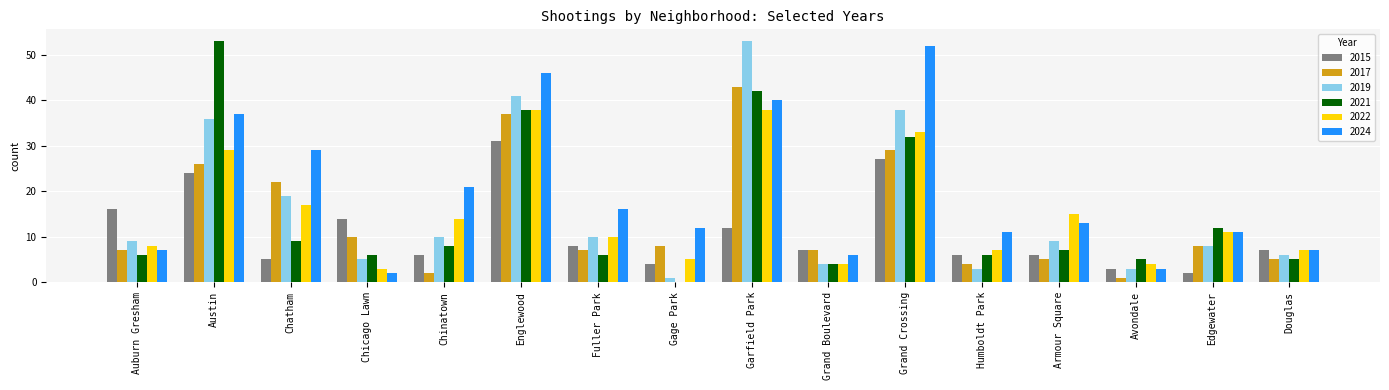

Reading right to left, transcribe all the data shown in this chart.

2015: Douglas=7	Edgewater=2	Avondale=3	Armour Square=6	Humboldt Park=6	Grand Crossing=27	Grand Boulevard=7	Garfield Park=12	Gage Park=4	Fuller Park=8	Englewood=31	Chinatown=6	Chicago Lawn=14	Chatham=5	Austin=24	Auburn Gresham=16
2017: Douglas=5	Edgewater=8	Avondale=1	Armour Square=5	Humboldt Park=4	Grand Crossing=29	Grand Boulevard=7	Garfield Park=43	Gage Park=8	Fuller Park=7	Englewood=37	Chinatown=2	Chicago Lawn=10	Chatham=22	Austin=26	Auburn Gresham=7
2019: Douglas=6	Edgewater=8	Avondale=3	Armour Square=9	Humboldt Park=3	Grand Crossing=38	Grand Boulevard=4	Garfield Park=53	Gage Park=1	Fuller Park=10	Englewood=41	Chinatown=10	Chicago Lawn=5	Chatham=19	Austin=36	Auburn Gresham=9
2021: Douglas=5	Edgewater=12	Avondale=5	Armour Square=7	Humboldt Park=6	Grand Crossing=32	Grand Boulevard=4	Garfield Park=42	Gage Park=0	Fuller Park=6	Englewood=38	Chinatown=8	Chicago Lawn=6	Chatham=9	Austin=53	Auburn Gresham=6
2022: Douglas=7	Edgewater=11	Avondale=4	Armour Square=15	Humboldt Park=7	Grand Crossing=33	Grand Boulevard=4	Garfield Park=38	Gage Park=5	Fuller Park=10	Englewood=38	Chinatown=14	Chicago Lawn=3	Chatham=17	Austin=29	Auburn Gresham=8
2024: Douglas=7	Edgewater=11	Avondale=3	Armour Square=13	Humboldt Park=11	Grand Crossing=52	Grand Boulevard=6	Garfield Park=40	Gage Park=12	Fuller Park=16	Englewood=46	Chinatown=21	Chicago Lawn=2	Chatham=29	Austin=37	Auburn Gresham=7